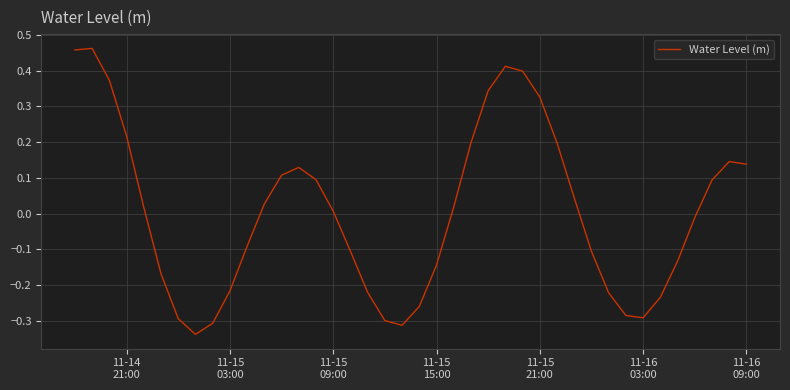

How many lines are shown in the chart?

1